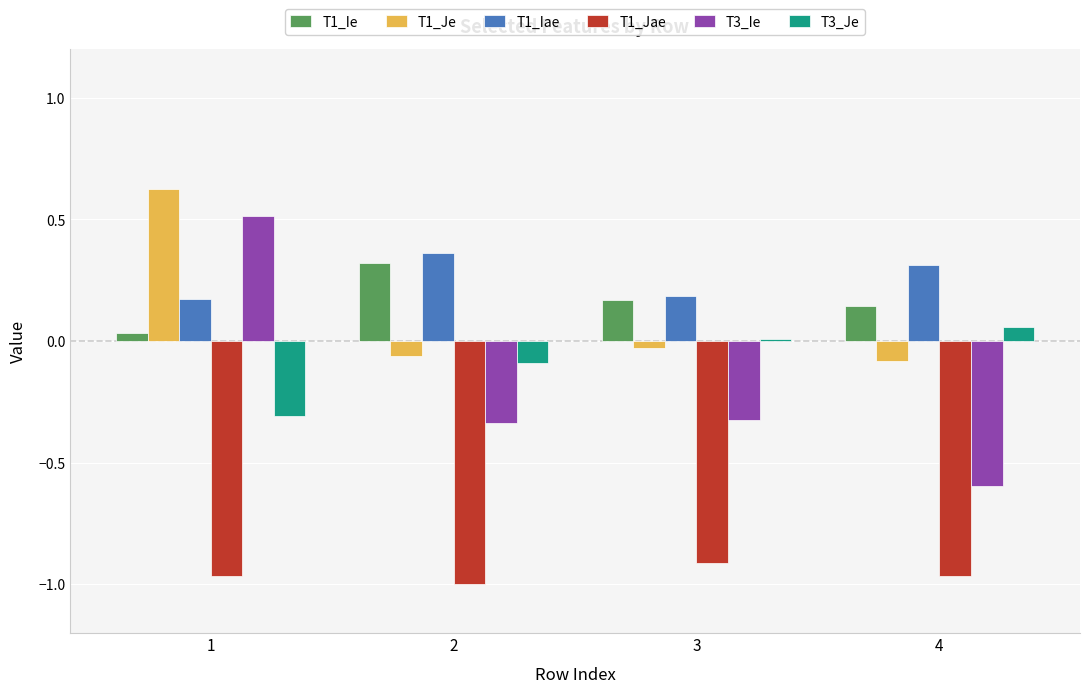

List the series in order of their peak value, highest first.

T1_Je, T3_Ie, T1_Iae, T1_Ie, T3_Je, T1_Jae